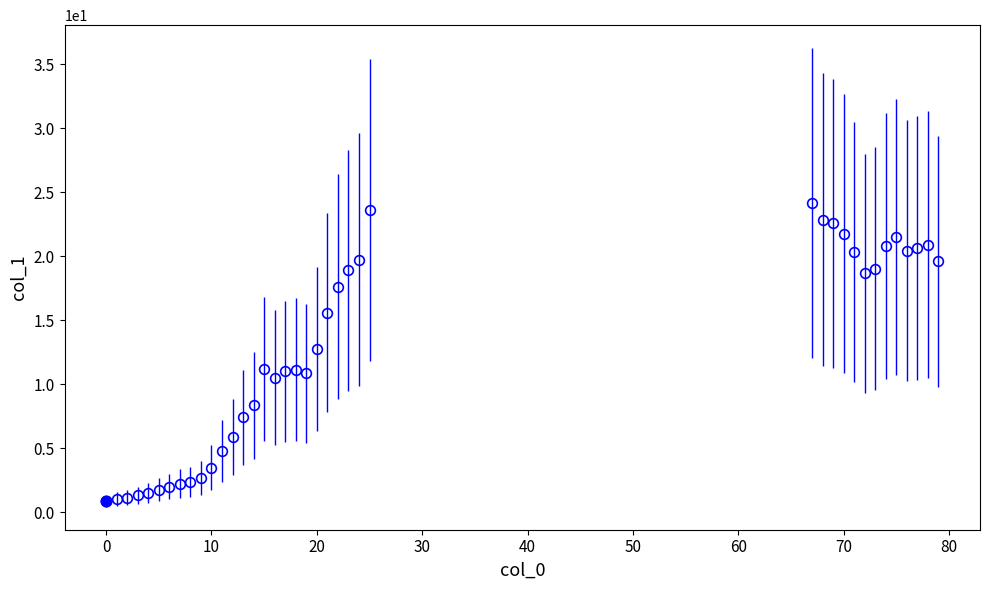

What is the maximum value shown in the chart?

24.2